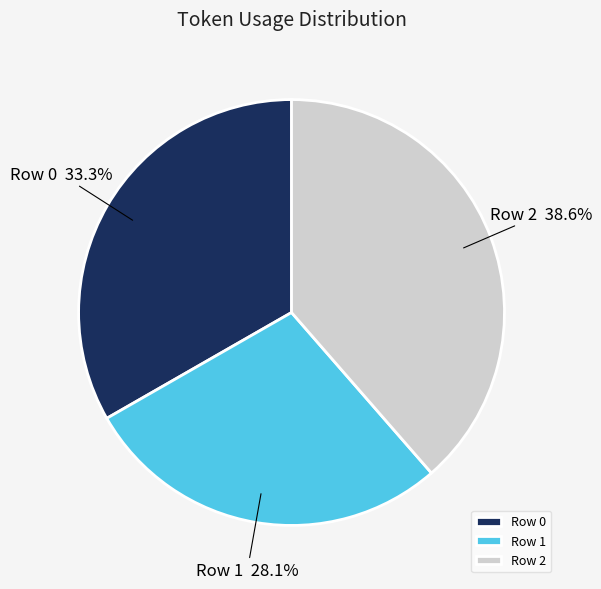

Combined, what portion of the pie is Row 2 and Row 1?

66.7%